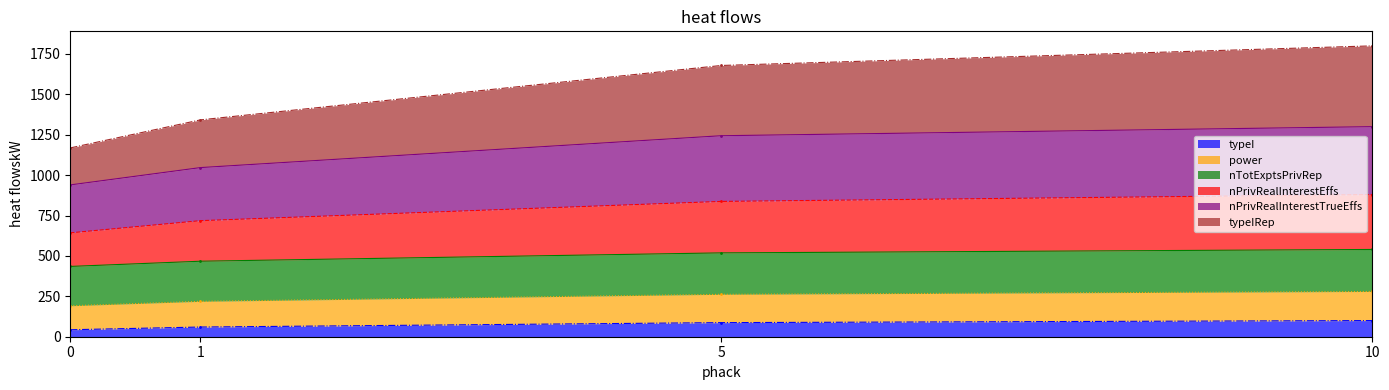

What is the lowest value of the typeI series?

43.2